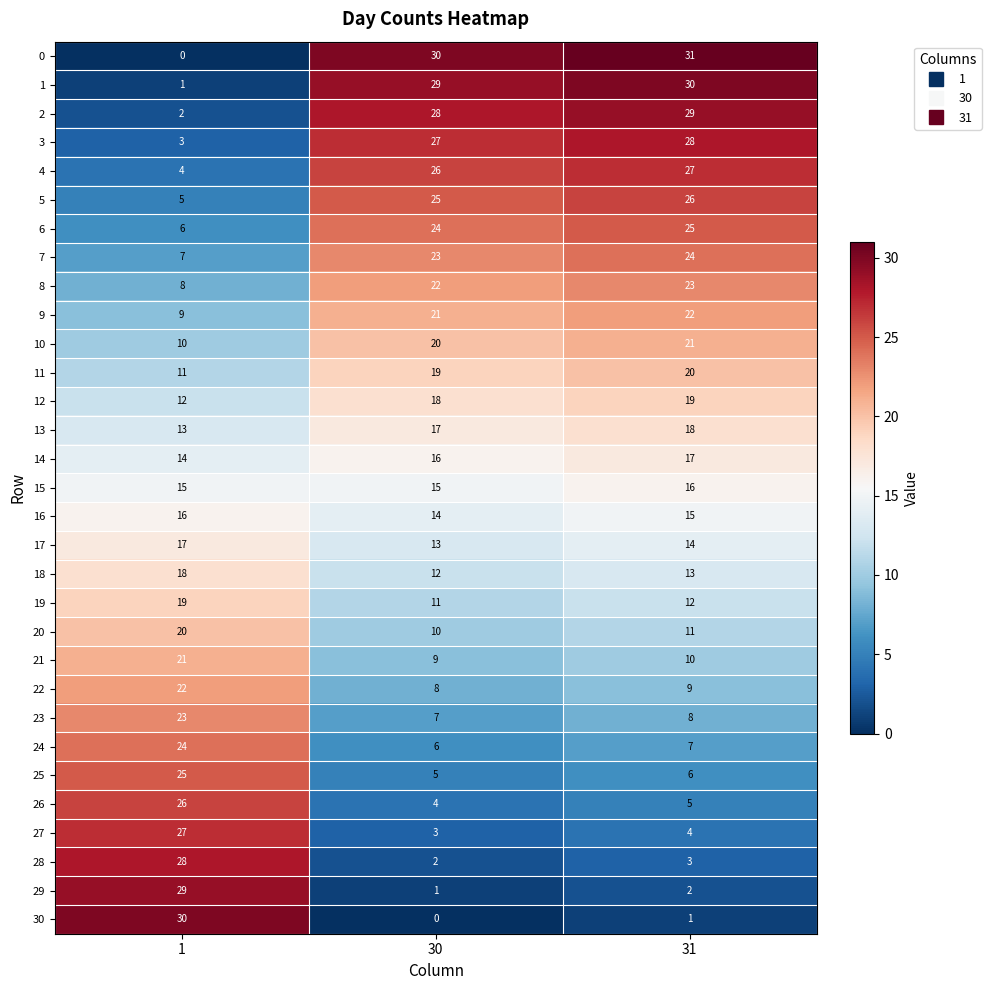

At which category is the sum across all series the highest?

31